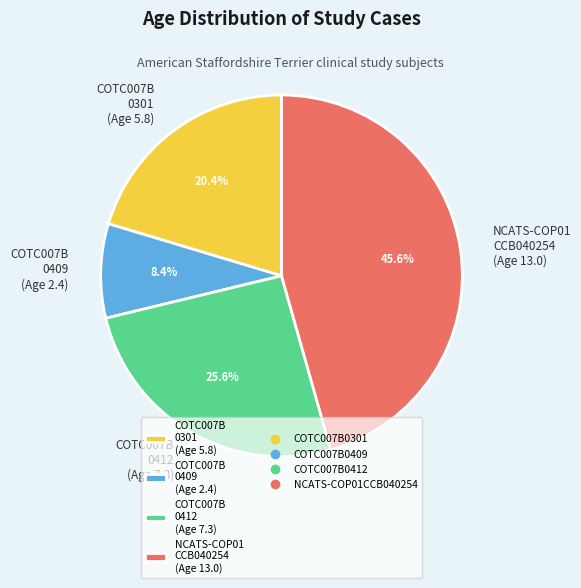

What is the total percentage of NCATS-COP01 CCB040254 (Age 13.0) and COTC007B 0301 (Age 5.8)?

66.0%